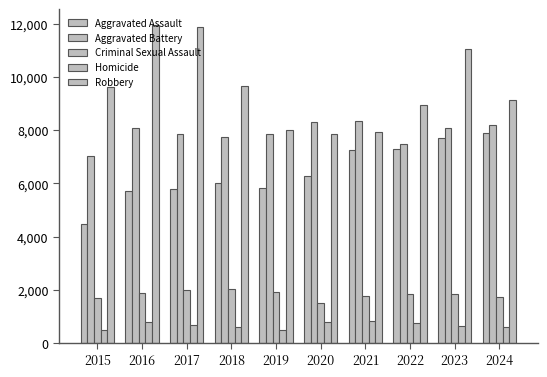

Reading right to left, extract all data points from this chart.

Aggravated Assault: 7900	7711	7280	7242	6265	5841	6002	5793	5713	4480
Aggravated Battery: 8184	8078	7493	8346	8321	7858	7735	7845	8085	7019
Criminal Sexual Assault: 1737	1853	1822	1748	1496	1919	2043	1985	1860	1703
Homicide: 584	629	727	804	787	499	588	672	786	496
Robbery: 9123	11052	8964	7920	7855	7995	9681	11880	11960	9638